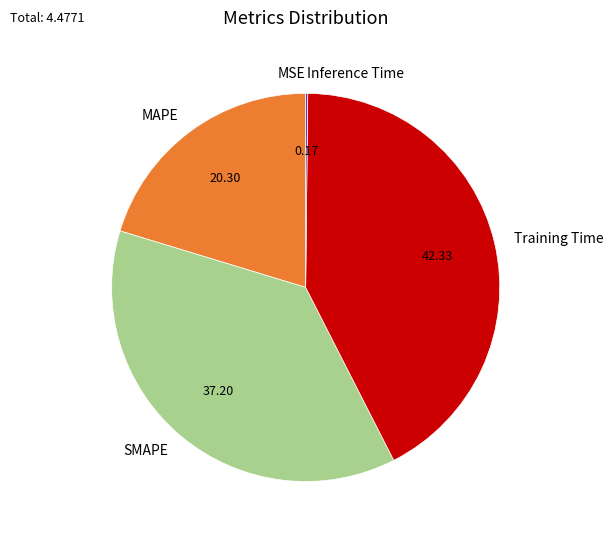

Does Training Time account for over 50% of the chart?

No